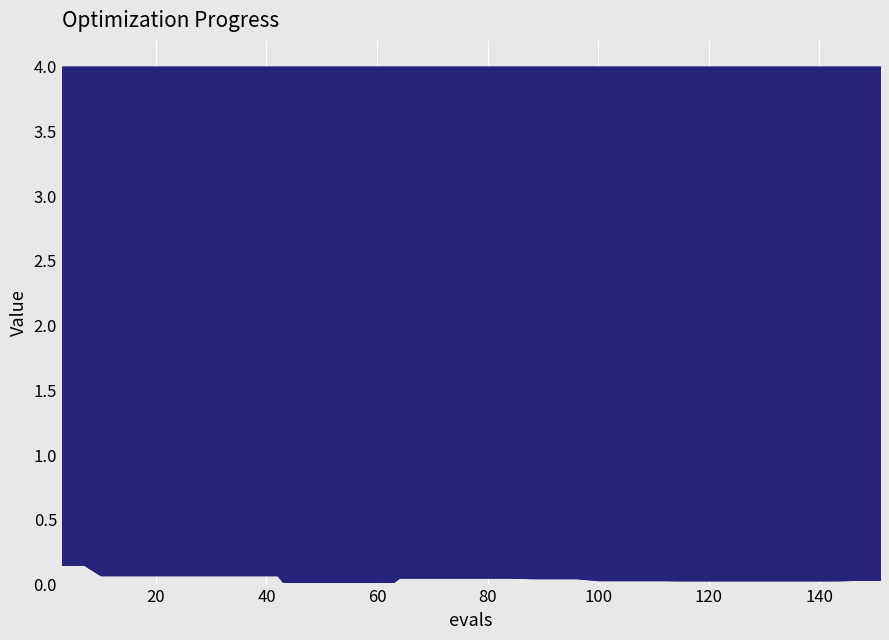

True or false: the data shows 2.5 at 40.

False